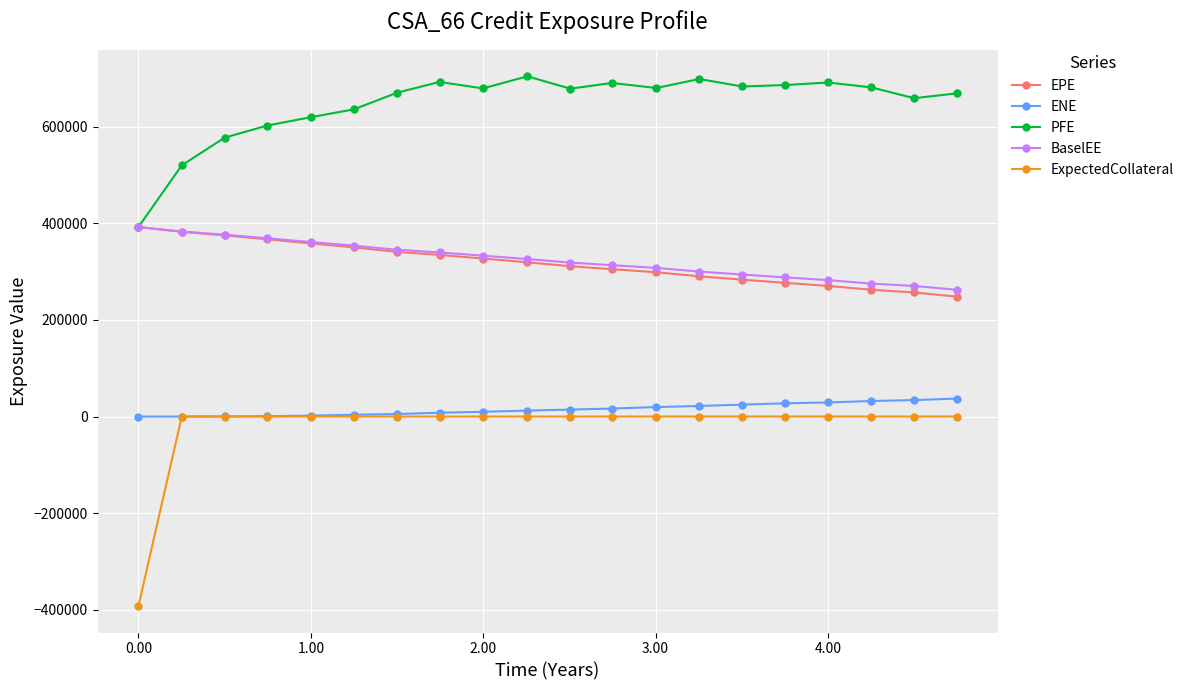

What is the highest value of the PFE series?

704128.0